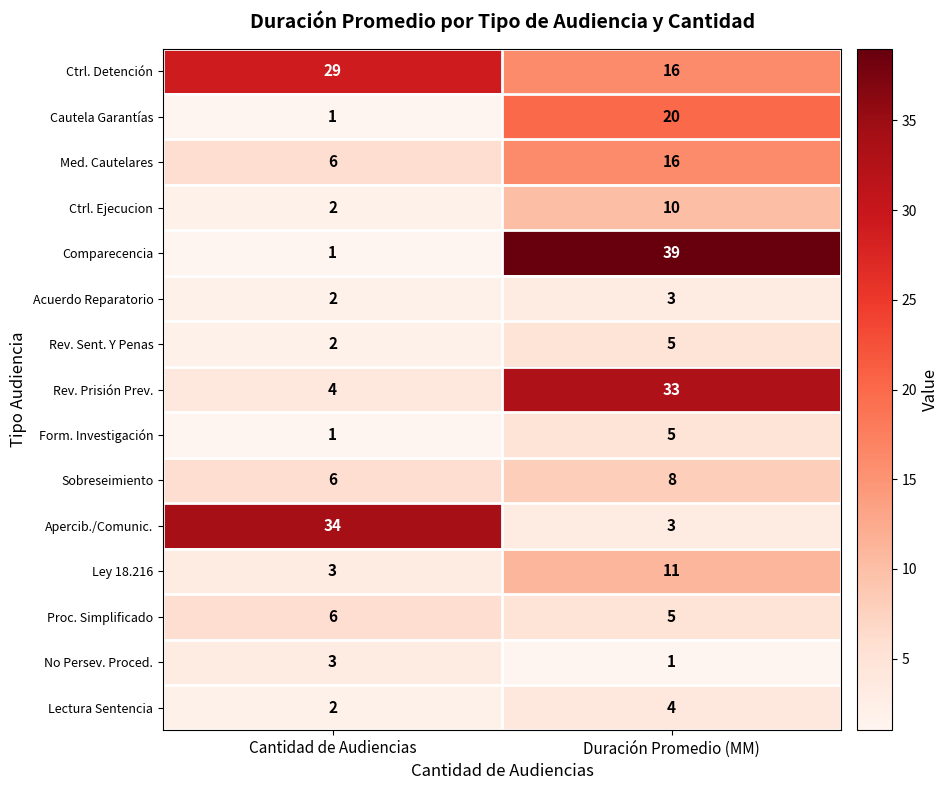

What is the sum of all Rev. Sent. Y Penas values?

7